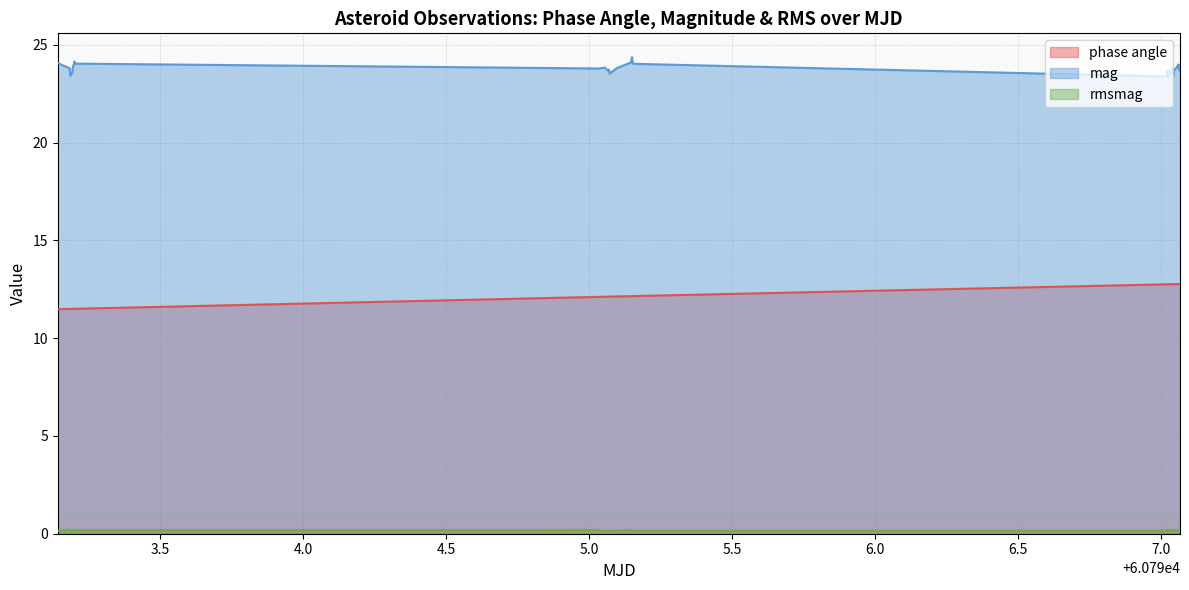

Rank the series by their average value, from lowest to highest.

rmsmag, phase angle, mag